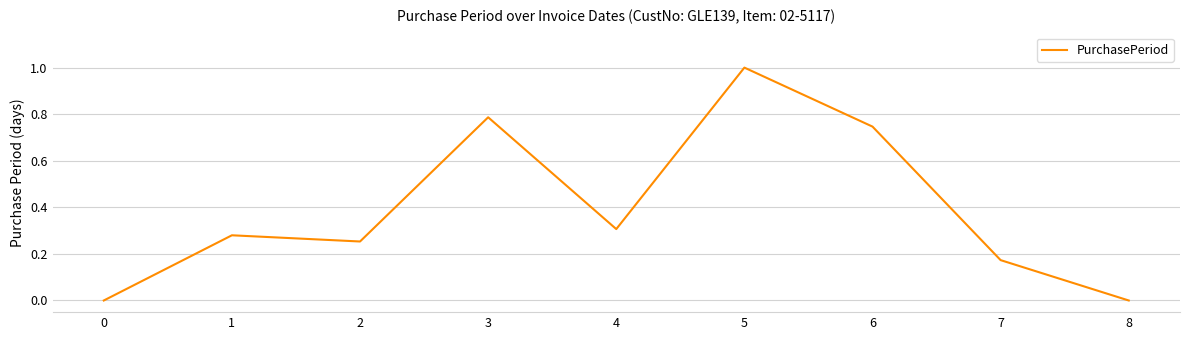

Is it true that the value at 0 is 0.0?

True